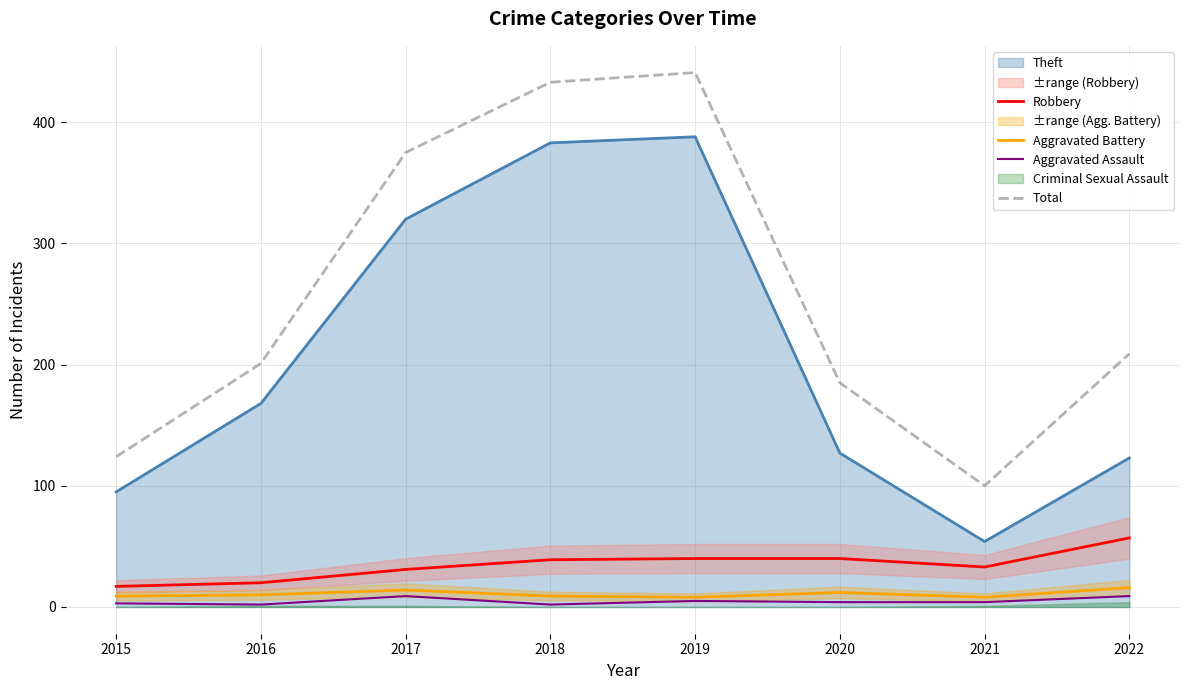

Is it true that Robbery equals 11 at 2020?

False